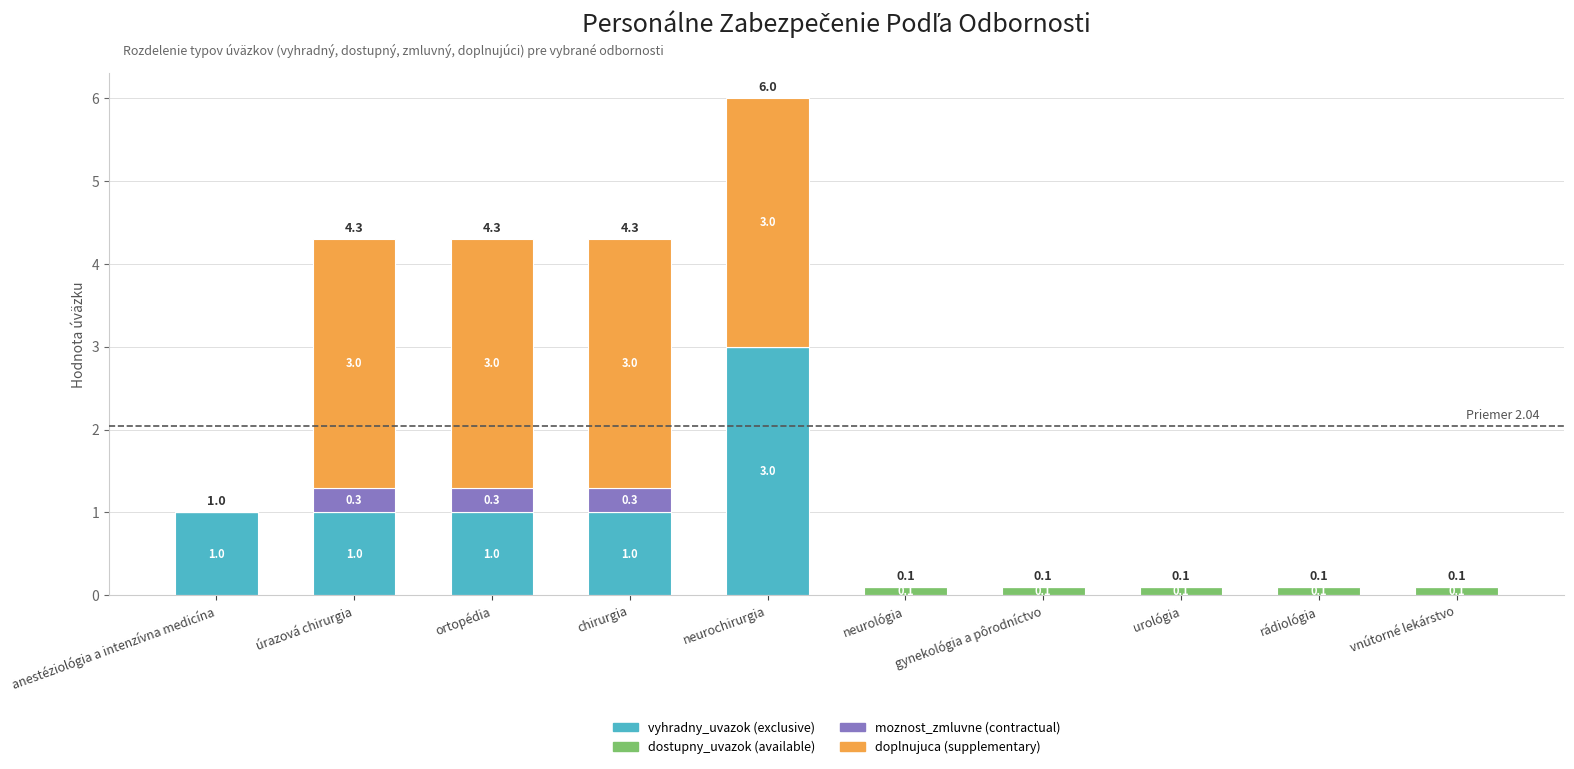

What is the maximum value for vyhradny_uvazok (exclusive)?

3.0